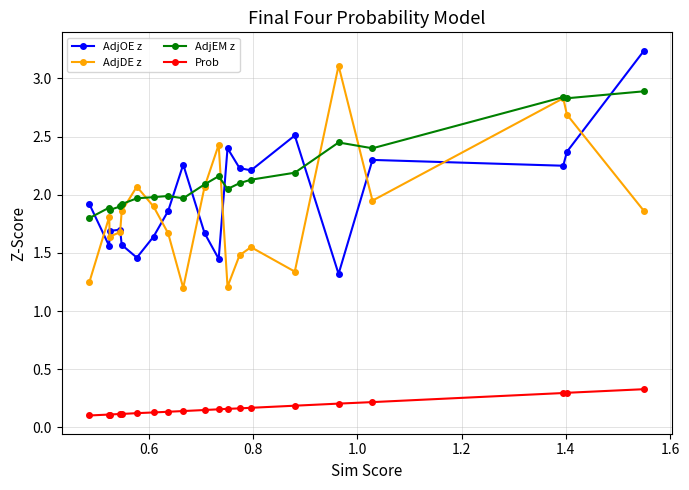

Which series has the largest total across all categories?

AdjEM z